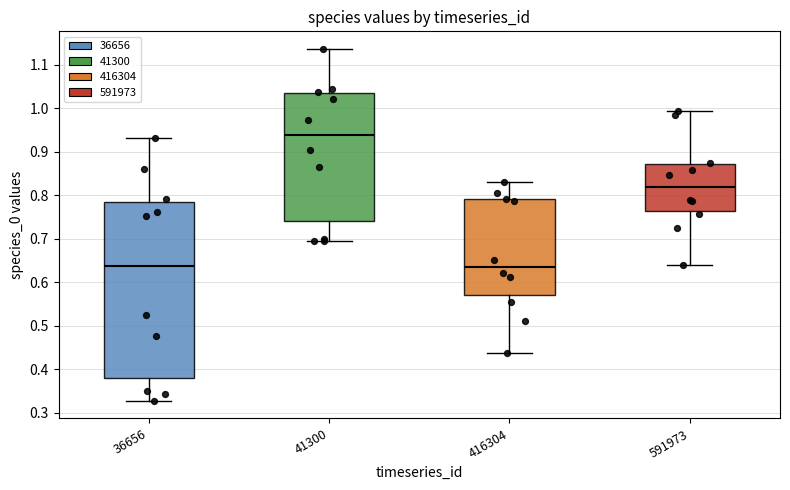

Where does the lower whisker of the box at x = 416304 end on the y-axis? The values are not printed on the chart, so give them approximately, as read against the axis.

0.44